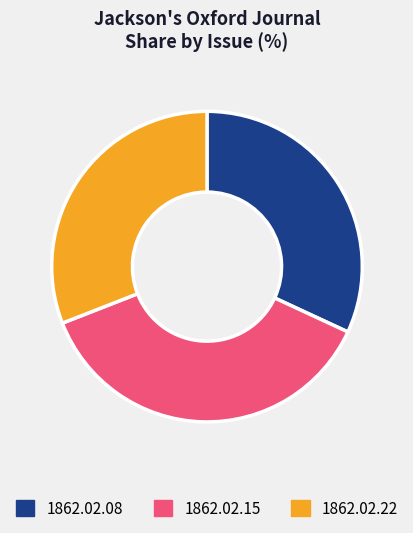

Is there any slice that represents more than half of the pie?

No